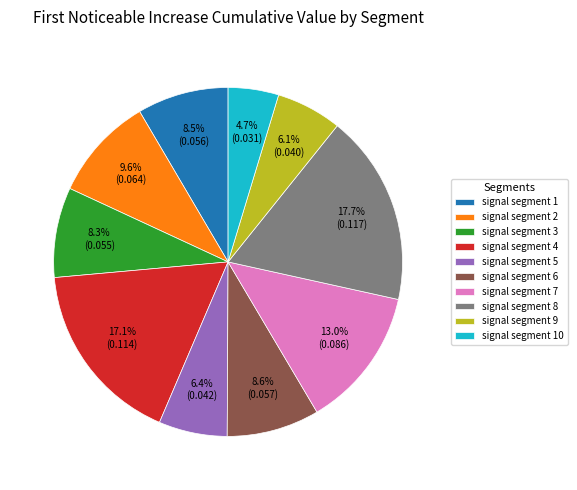

True or false: signal segment 5 accounts for 15% of the total.

False